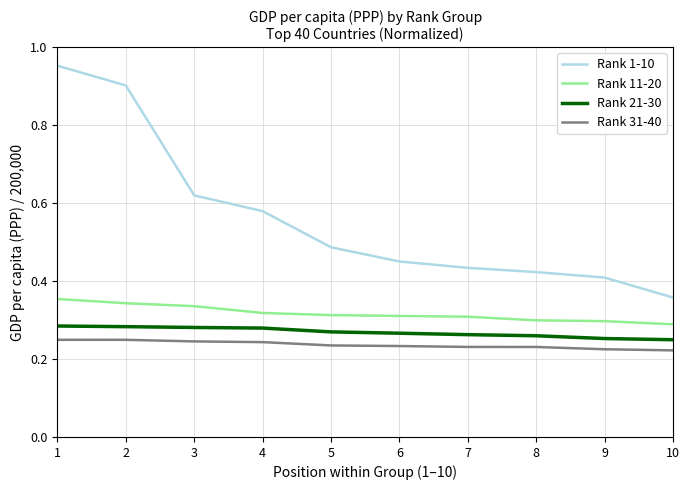

Which series has the largest total across all categories?

Rank 1-10